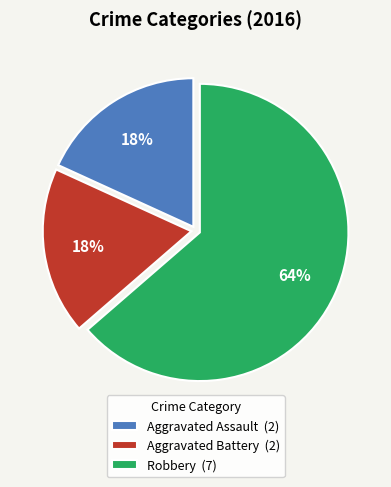

To the nearest percent, what portion does Aggravated Assault represent?

18%